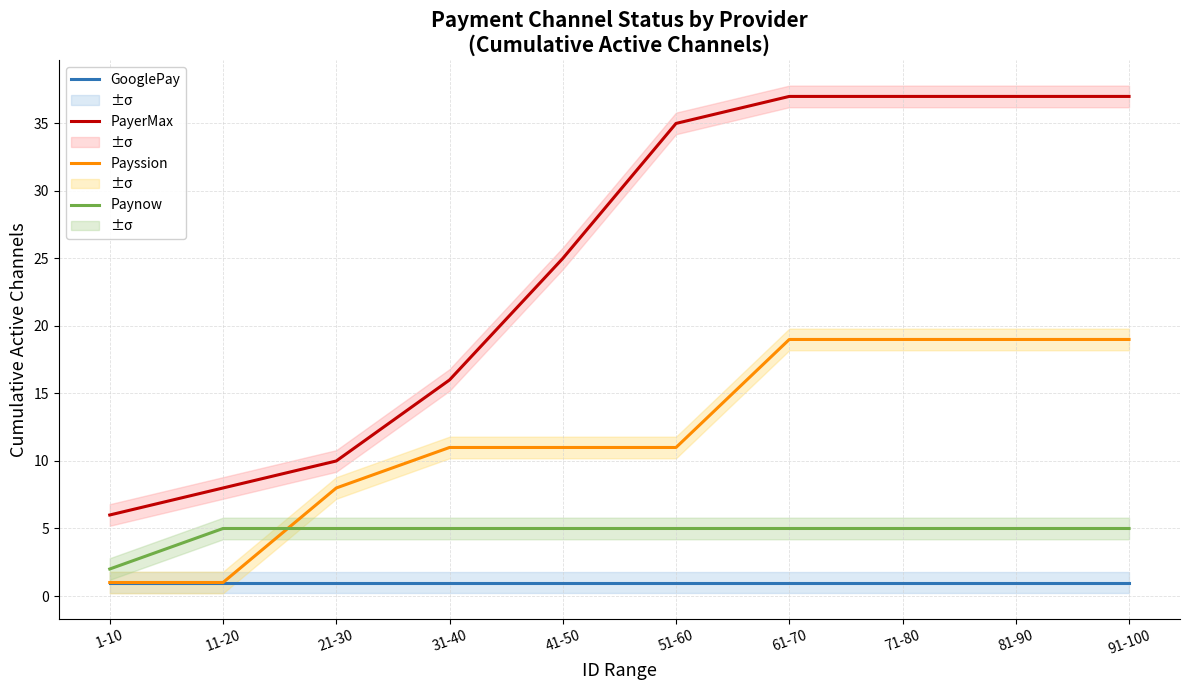

How many values in the Paynow series are below 5?

1